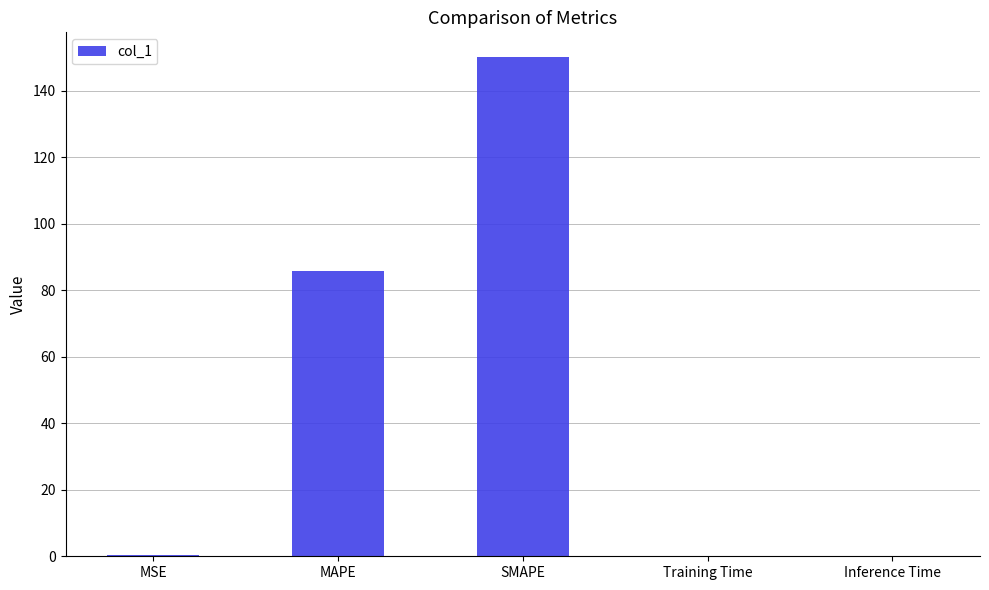

Are the bars horizontal?

No